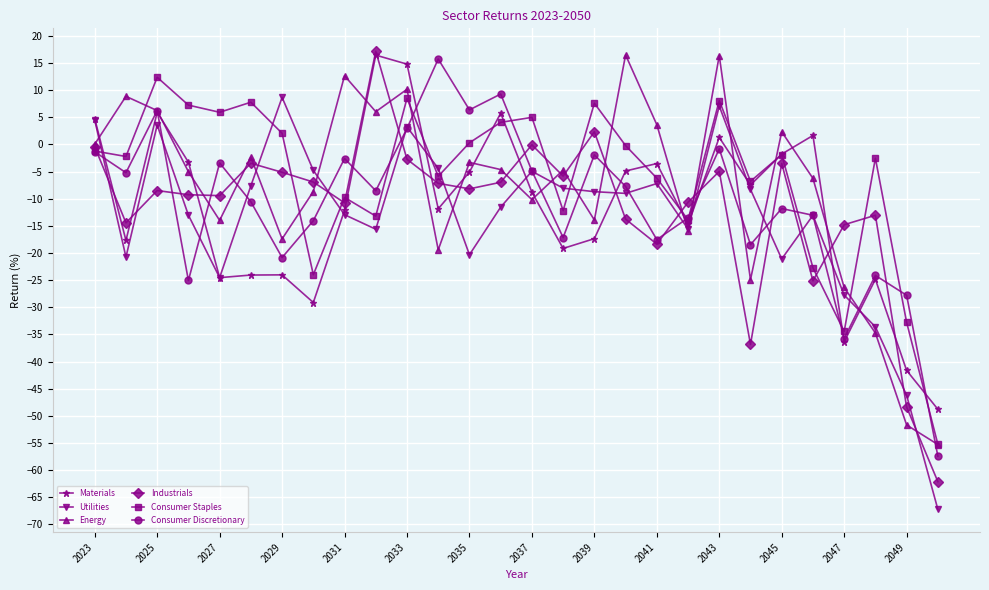

What is the smallest value displayed?

-67.2